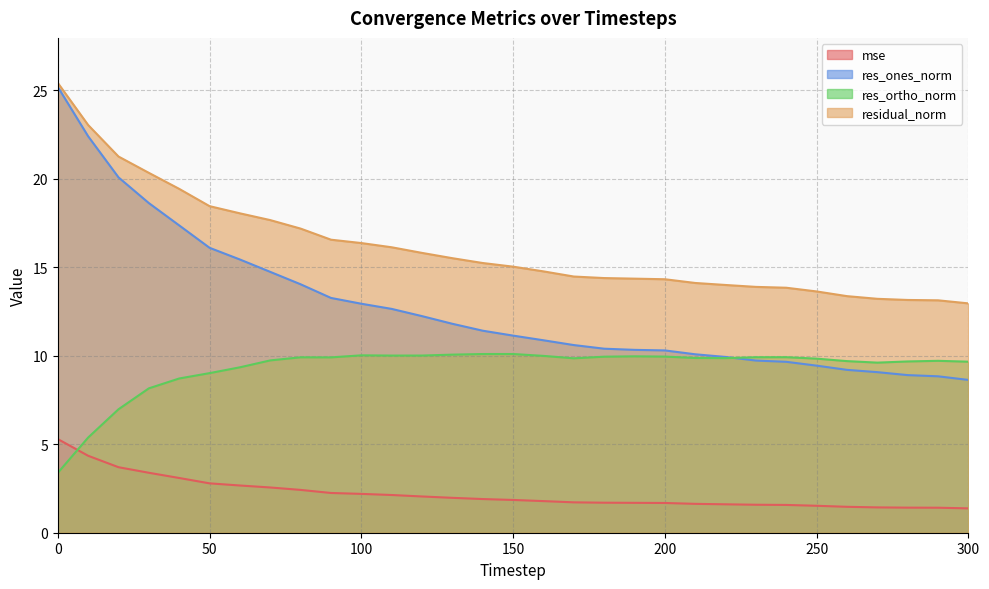

List the series in order of their overall mean, lowest first.

mse, res_ortho_norm, res_ones_norm, residual_norm